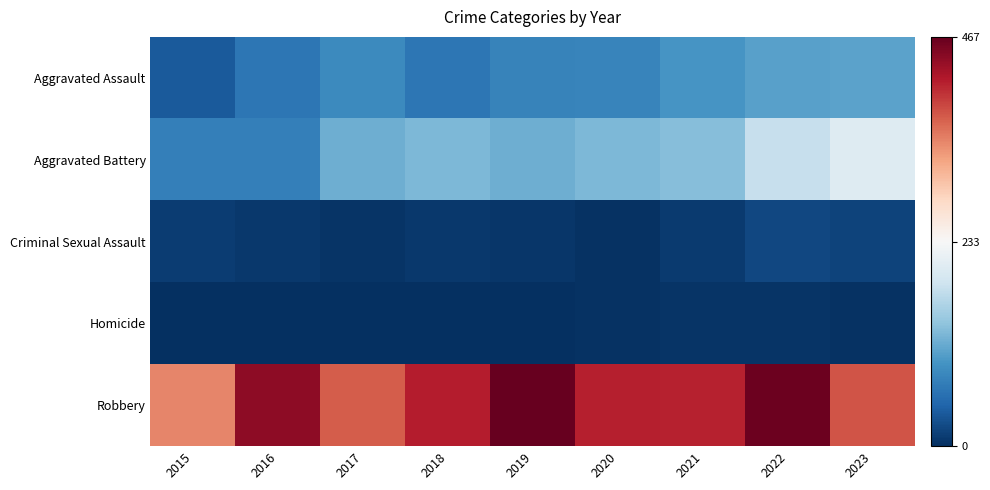

Reading left to right, extract all data points from this chart.

Aggravated Assault: 2015=37	2016=65	2017=84	2018=65	2019=78	2020=80	2021=96	2022=107	2023=109
Aggravated Battery: 2015=73	2016=73	2017=120	2018=129	2019=119	2020=128	2021=134	2022=180	2023=203
Criminal Sexual Assault: 2015=11	2016=8	2017=5	2018=9	2019=6	2020=2	2021=10	2022=21	2023=17
Homicide: 2015=0	2016=1	2017=1	2018=1	2019=1	2020=2	2021=4	2022=5	2023=2
Robbery: 2015=348	2016=443	2017=374	2018=416	2019=467	2020=415	2021=413	2022=463	2023=380